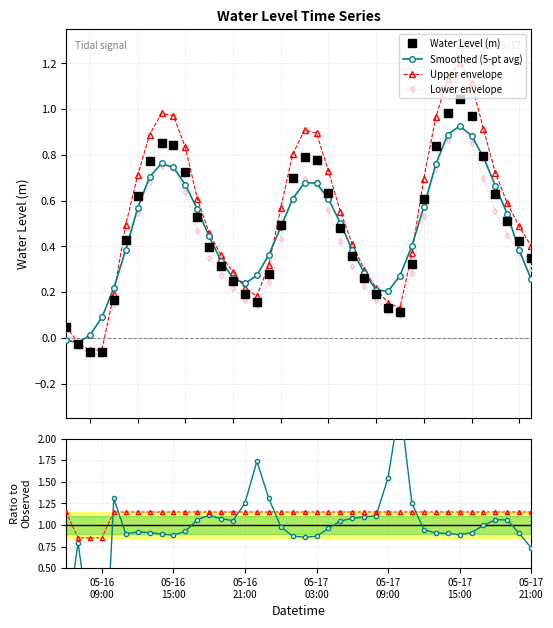

How many values in Lower envelope are below zero?

3